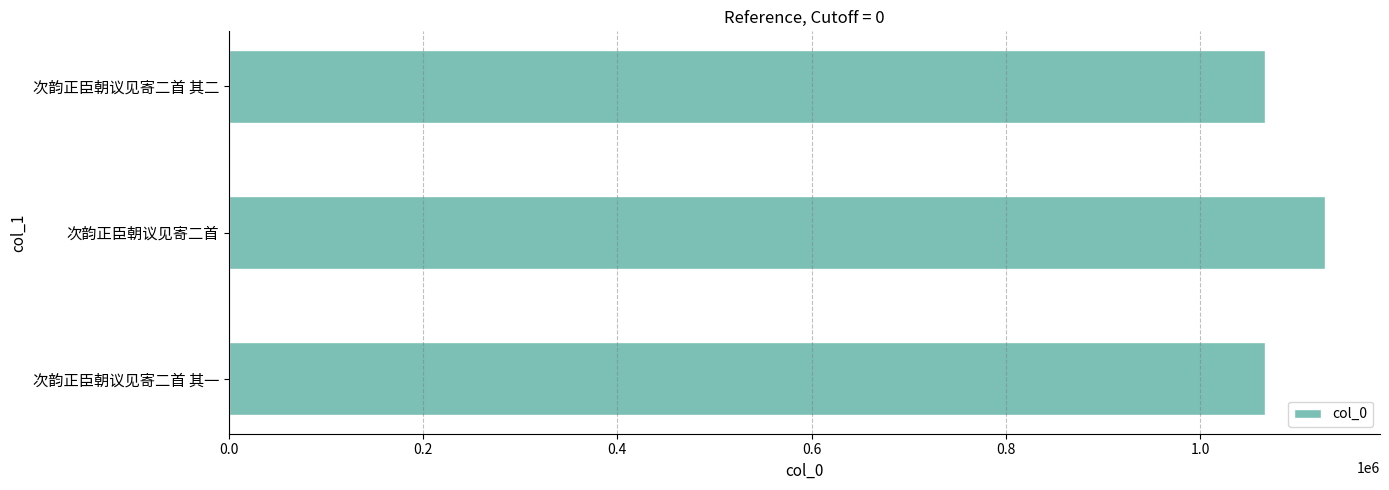

How many series are shown in this chart?

1